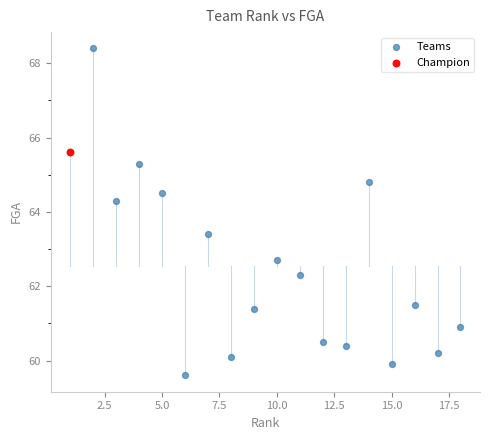

What are all the series names shown in the legend?

Teams, Champion